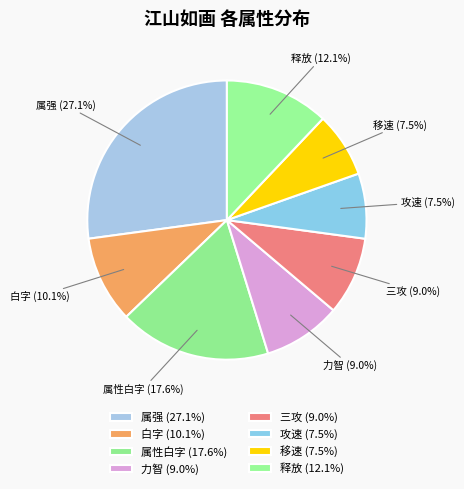

What percentage do 释放 and 攻速 together represent?

19.6%